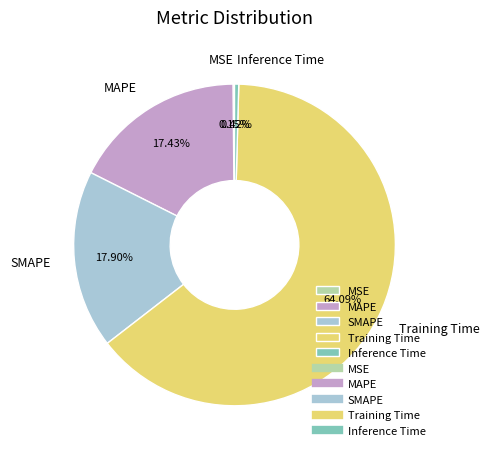

Which category has the biggest portion of the pie?

Training Time